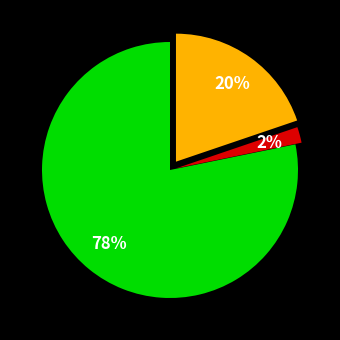

To the nearest percent, what is the average slice percentage?

33%